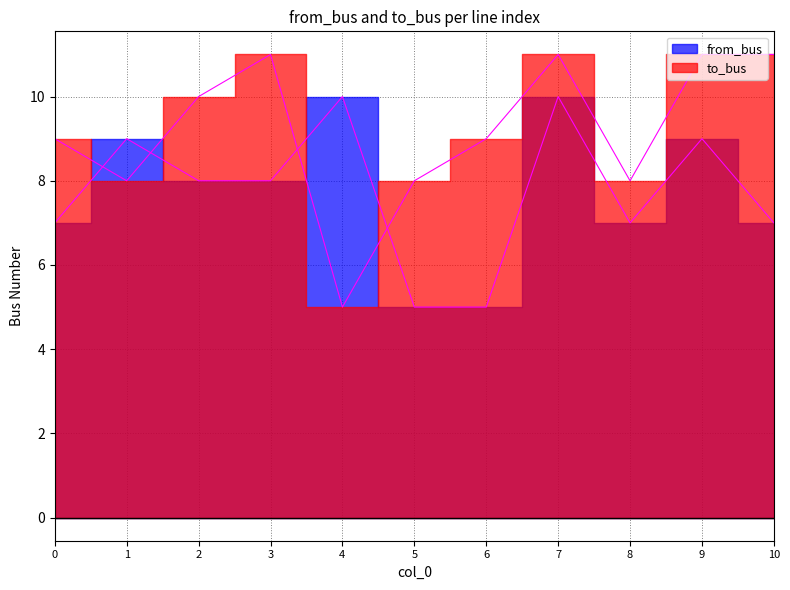

Which series ends up on top after the final intersection of to_bus and from_bus?

to_bus